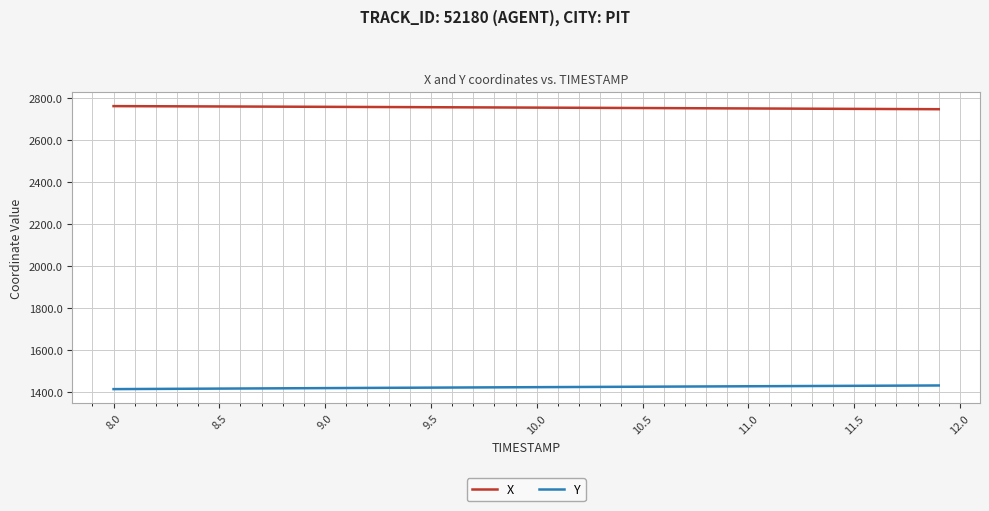

What is the maximum value shown in the chart?

2762.7